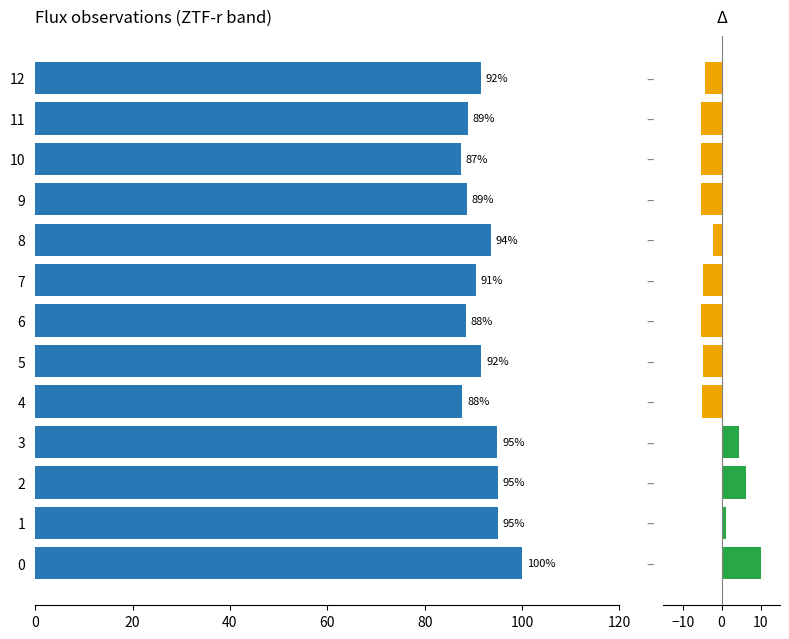

The fluxerr_delta series shows -2.4 at –. True or false?

False